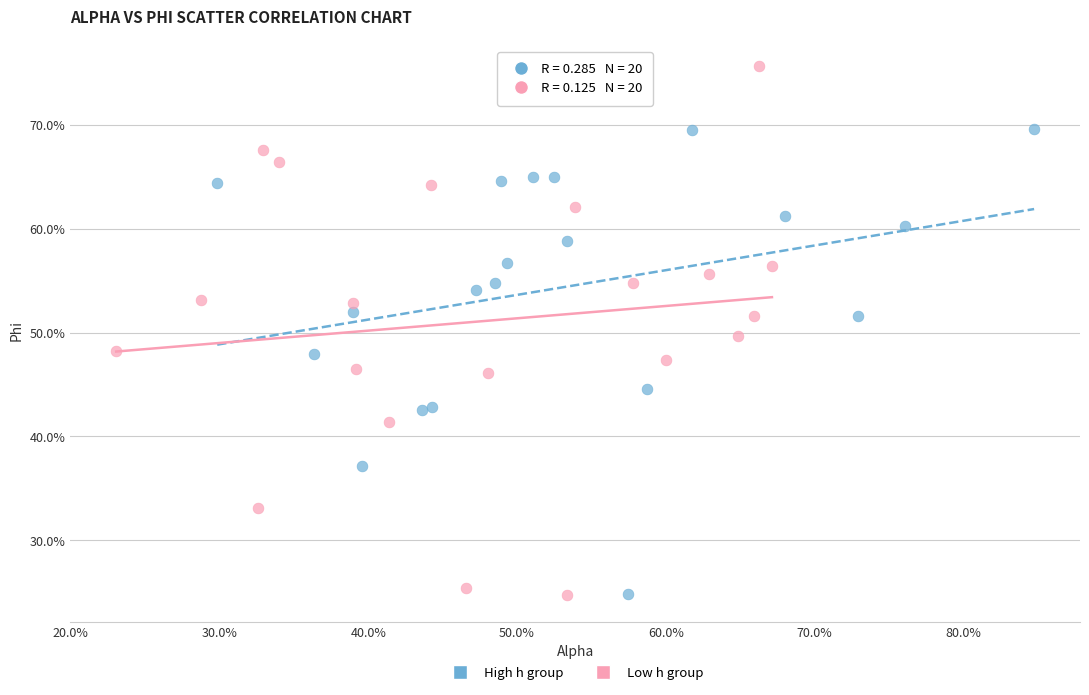

What are all the series names shown in the legend?

High h group, Low h group